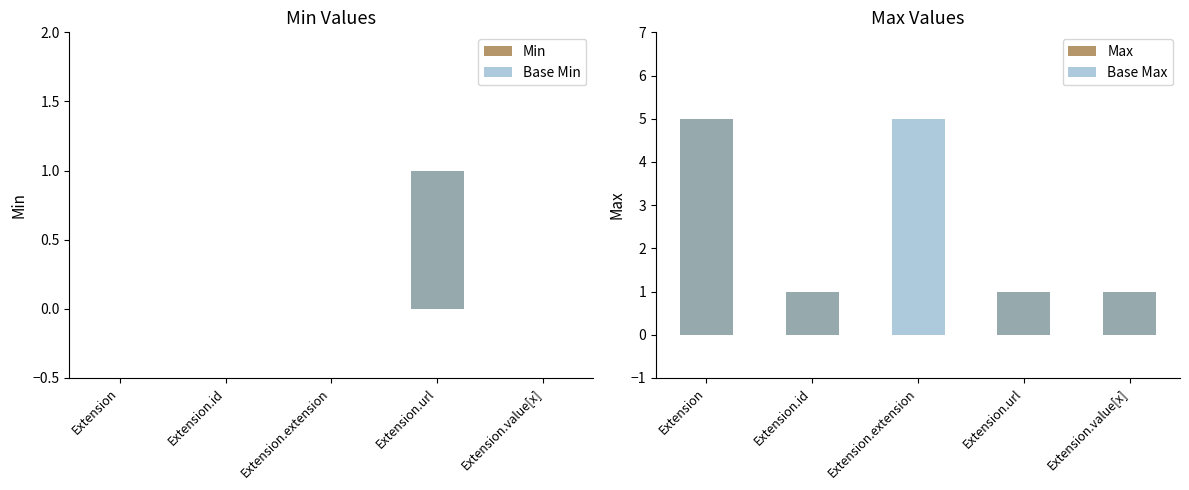

True or false: Max has a value of 0 at Extension.extension.

True